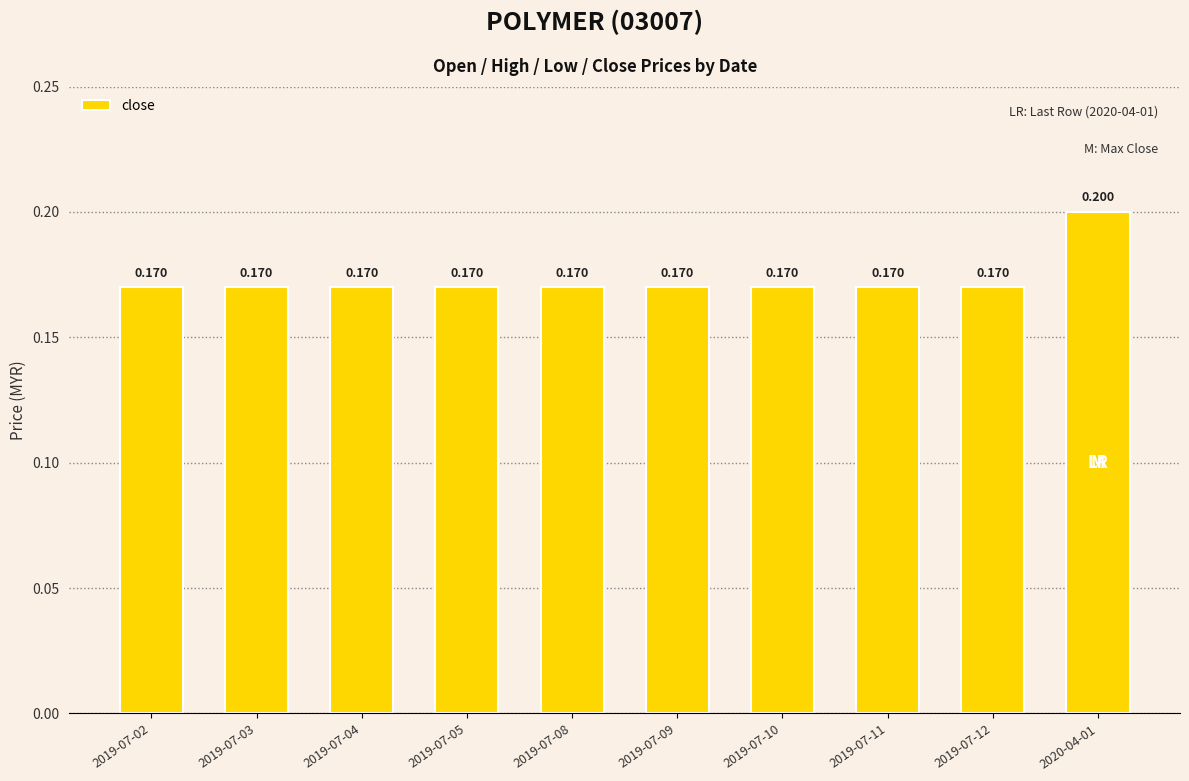

Rank the categories by value from lowest to highest.

2019-07-02, 2019-07-03, 2019-07-04, 2019-07-05, 2019-07-08, 2019-07-09, 2019-07-10, 2019-07-11, 2019-07-12, 2020-04-01